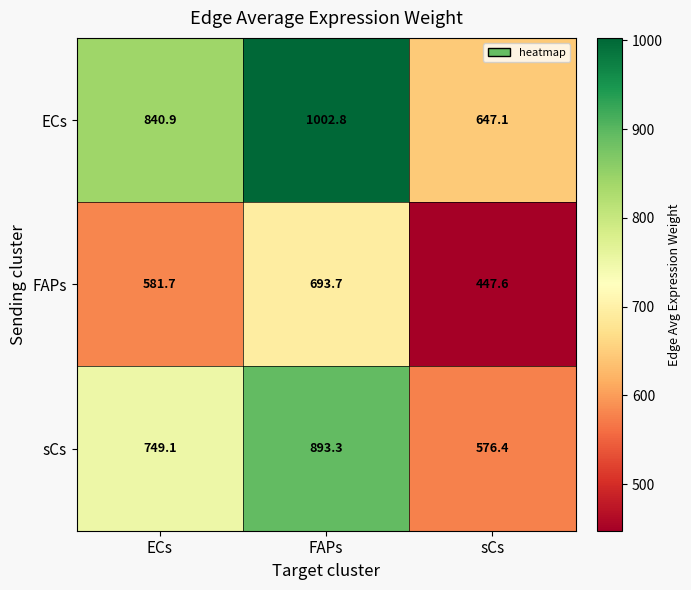

What is the difference between the highest and lowest values at FAPs?

309.1